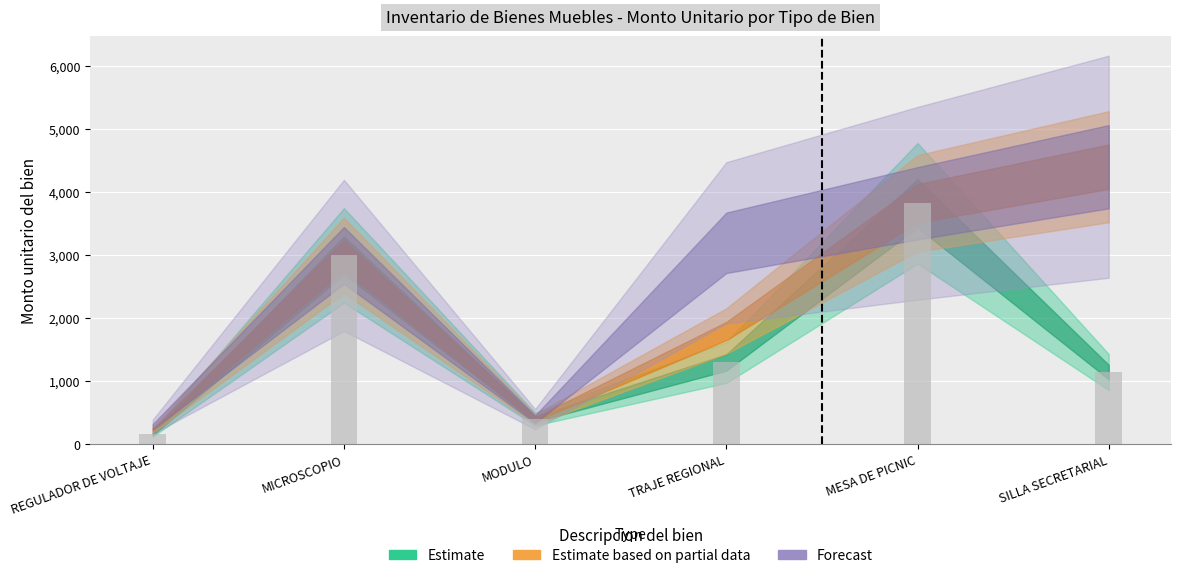

Is it true that the value at TRAJE REGIONAL is 1300.0?

True